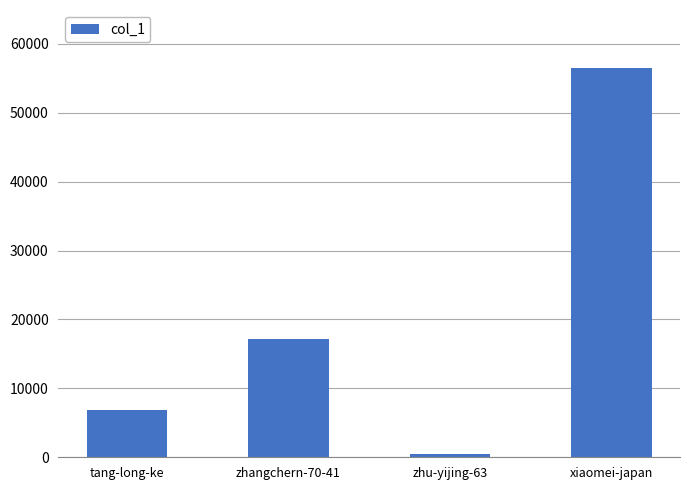

What is the greatest value displayed?

56444